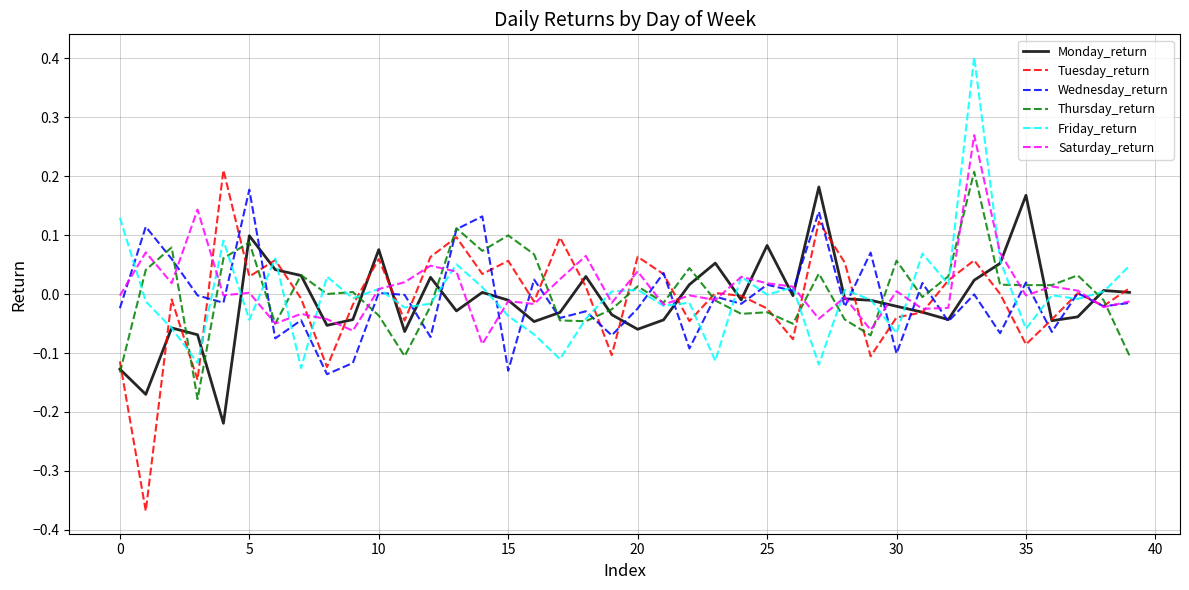

What is the maximum value shown in the chart?

0.4